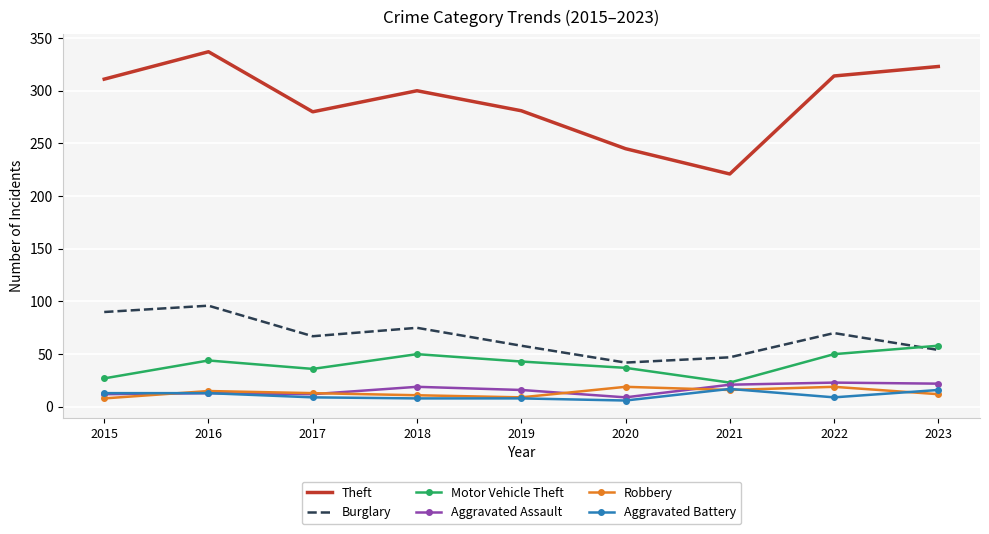

Which label corresponds to the largest value in the chart?

2016